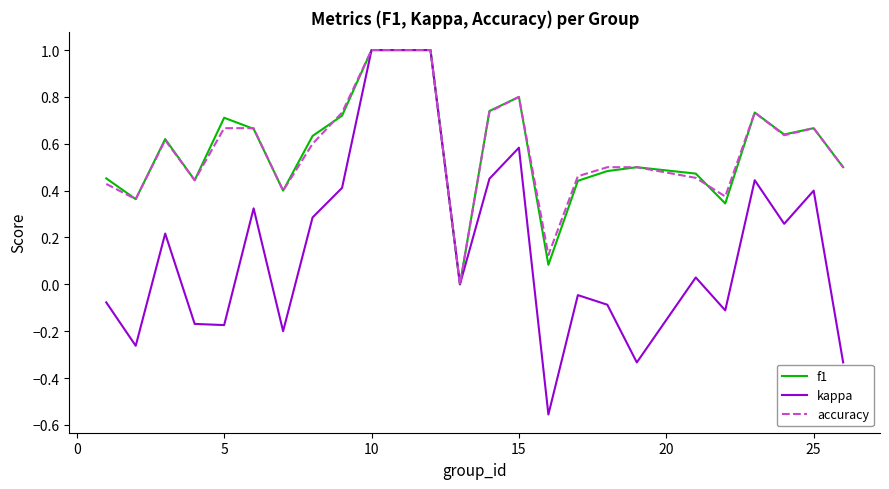

Which series has the widest spread of values?

kappa